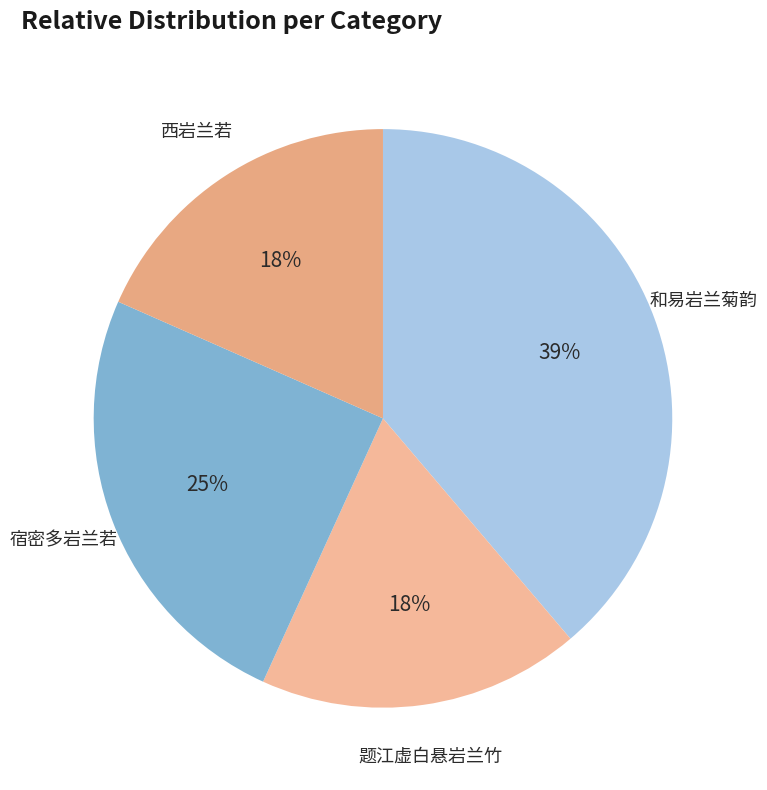

Count the number of slices in the pie.

4